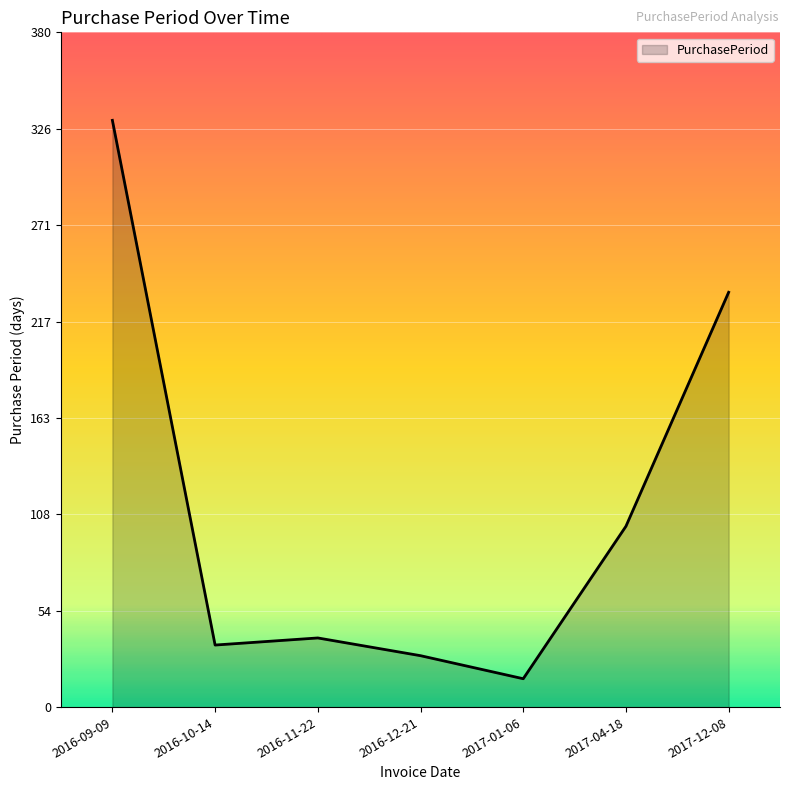

Which category has the highest value across all series?

2016-09-09